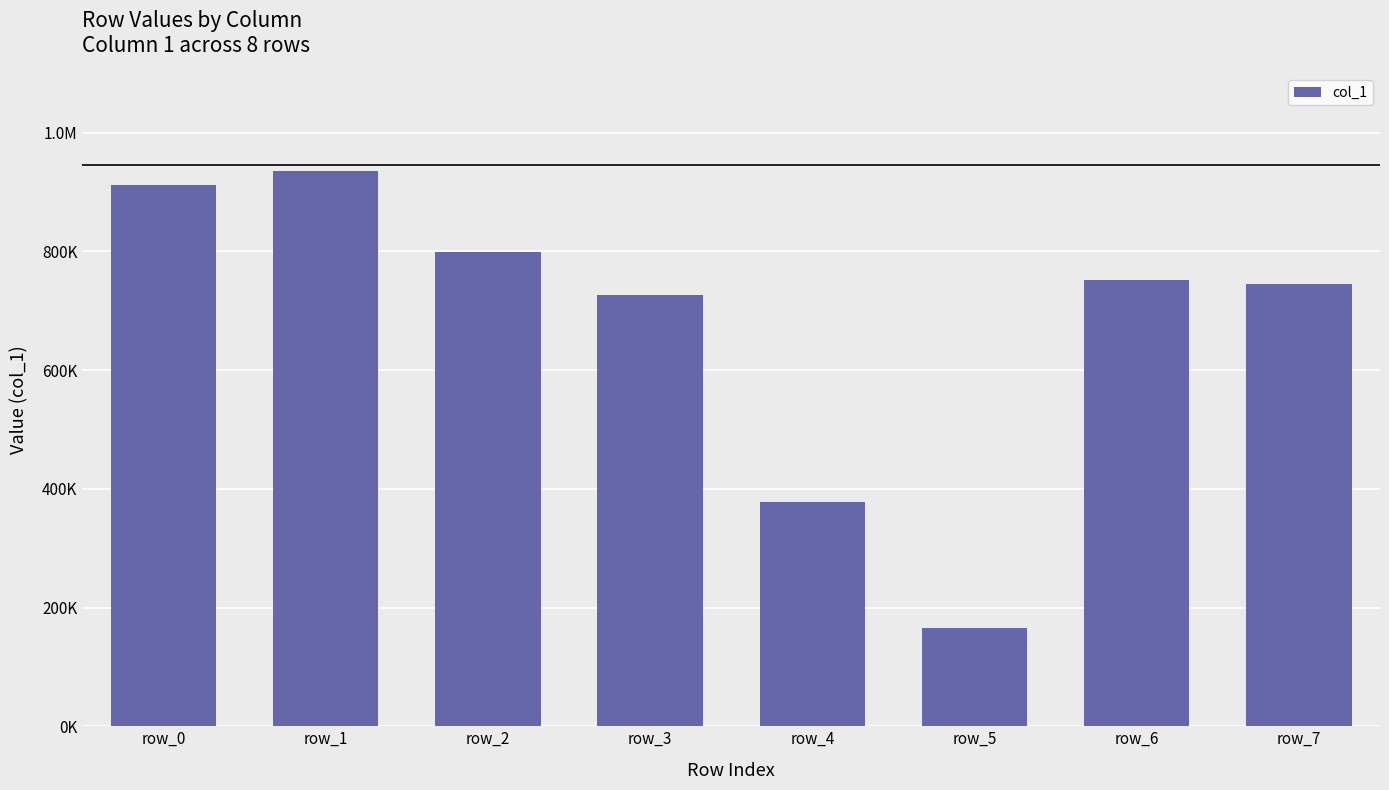

Which category has the highest value across all series?

row_1